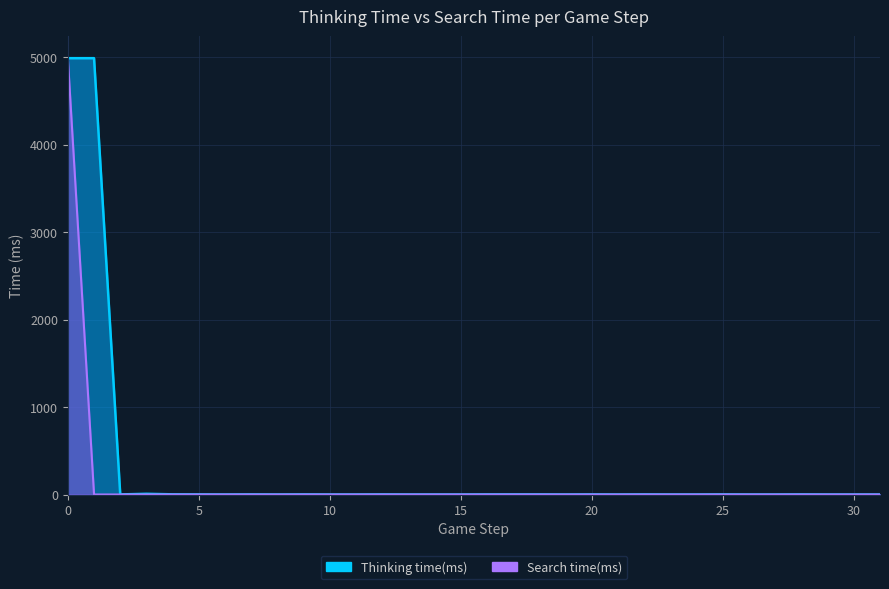

Reading left to right, transcribe all the data shown in this chart.

Thinking time(ms): 0=4991	1=4991	2=1	3=8	4=2	5=1	6=0	7=1	8=0	9=1	10=0	11=0	12=1	13=0	14=0	15=0	16=1	17=1	18=1	19=0	20=1	21=0	22=1	23=0	24=0	25=1	26=0	27=0	28=1	29=0	30=0	31=0
Search time(ms): 0=4989	1=0	2=0	3=0	4=0	5=0	6=0	7=0	8=0	9=0	10=0	11=0	12=0	13=0	14=0	15=0	16=0	17=0	18=0	19=0	20=0	21=0	22=0	23=0	24=0	25=0	26=0	27=0	28=0	29=0	30=0	31=0